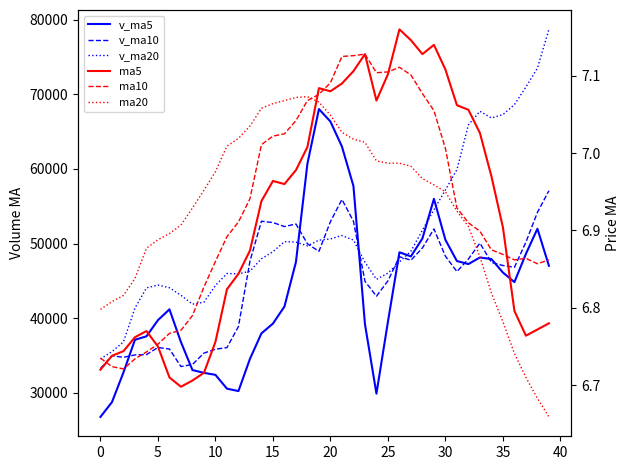

What is the sum of all v_ma5 values?

1748983.1